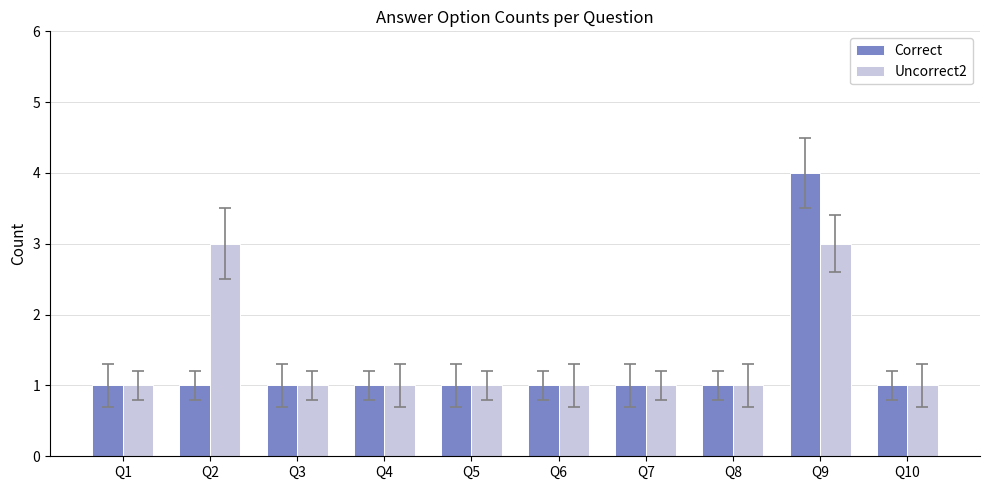

What is the approximate value of Correct at Q9?

4